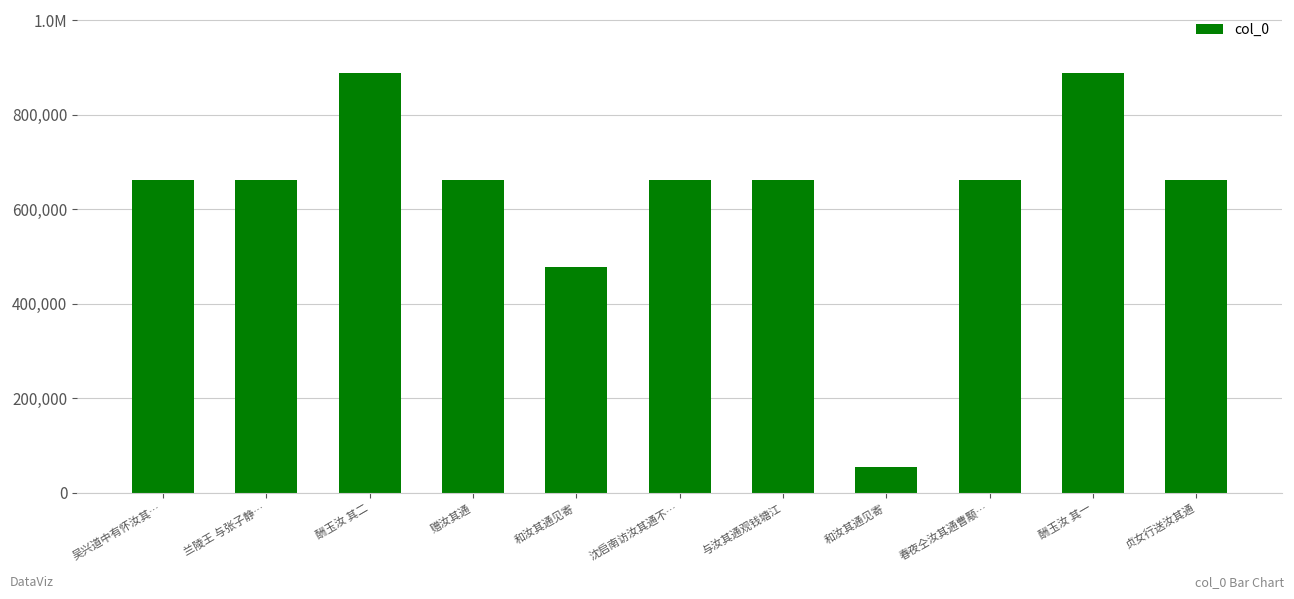

Does the chart contain any negative values?

No